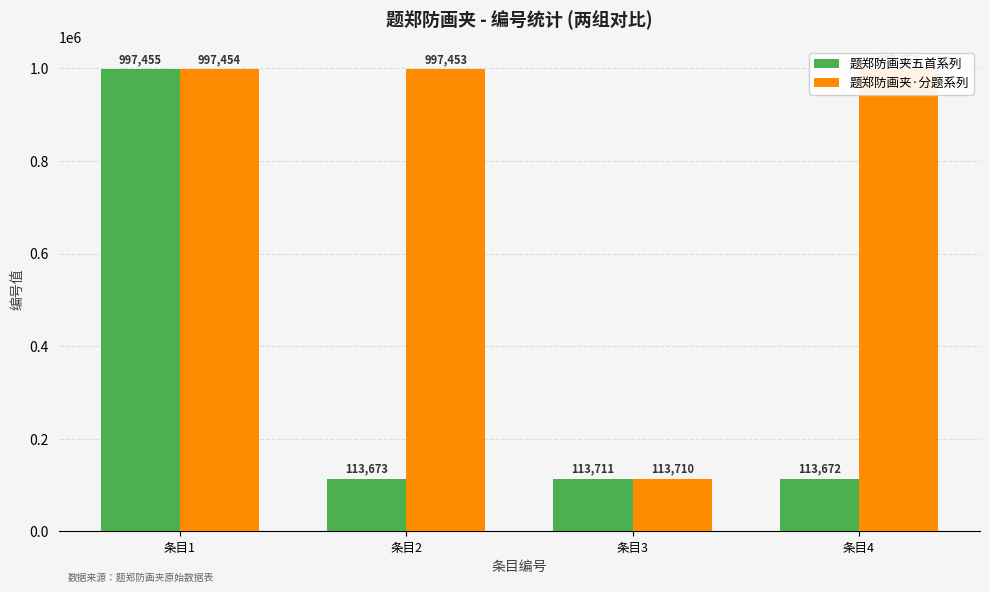

What is the spread (max minus min) of values at 条目3?

1